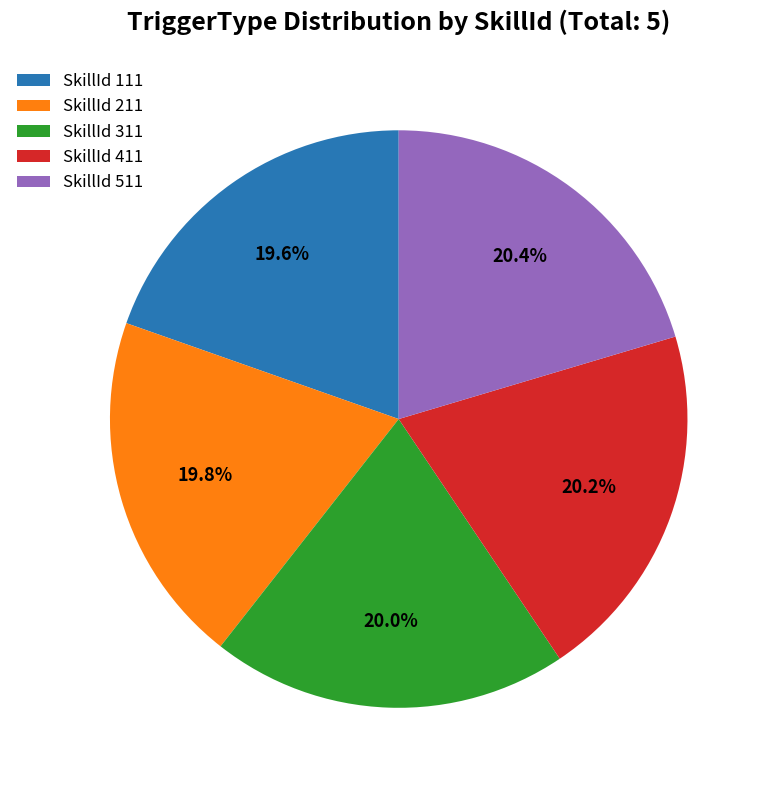

What is the total percentage of SkillId 411 and SkillId 311?

40.2%